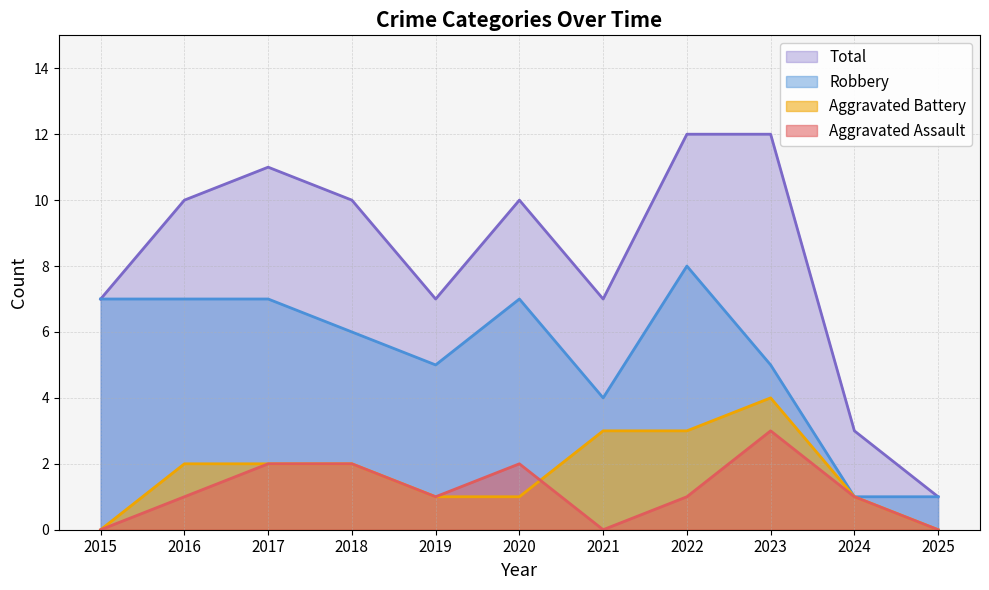

What are all the series names shown in the legend?

Total, Robbery, Aggravated Battery, Aggravated Assault